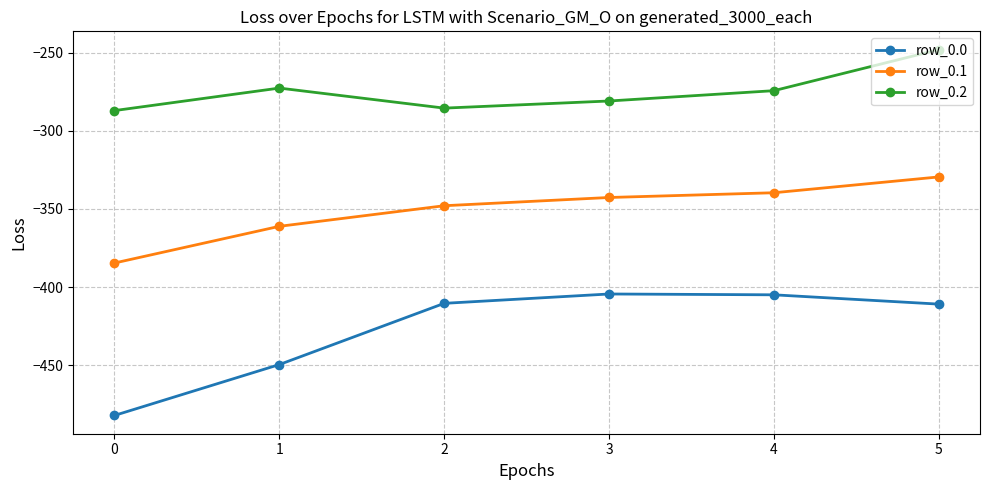

In row_0.0, how many points are higher than both neighbors (excluding endpoints)?

1